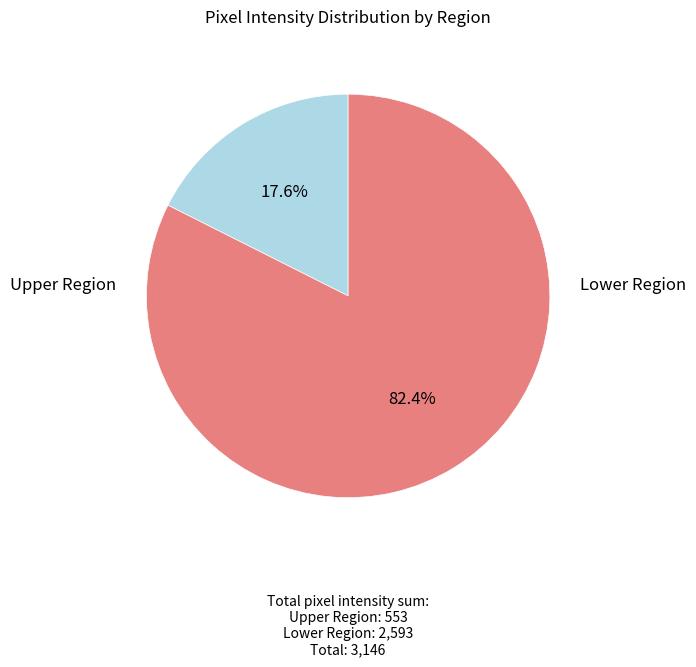

How many segments does this pie chart have?

2